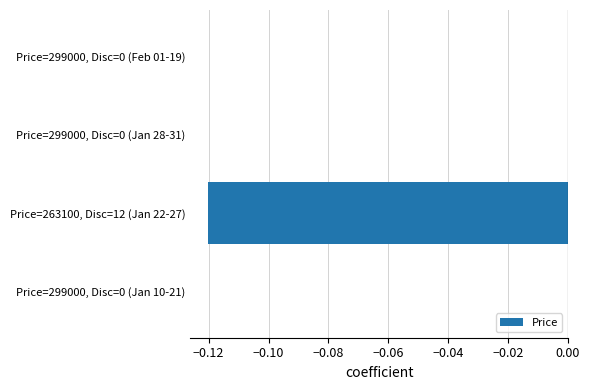

Which has a higher value, Price=299000, Disc=0 (Jan 28-31) or Price=263100, Disc=12 (Jan 22-27)?

Price=299000, Disc=0 (Jan 28-31)